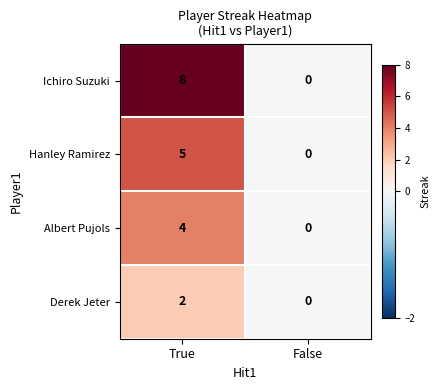

The value of Ichiro Suzuki at True is 8. True or false?

True